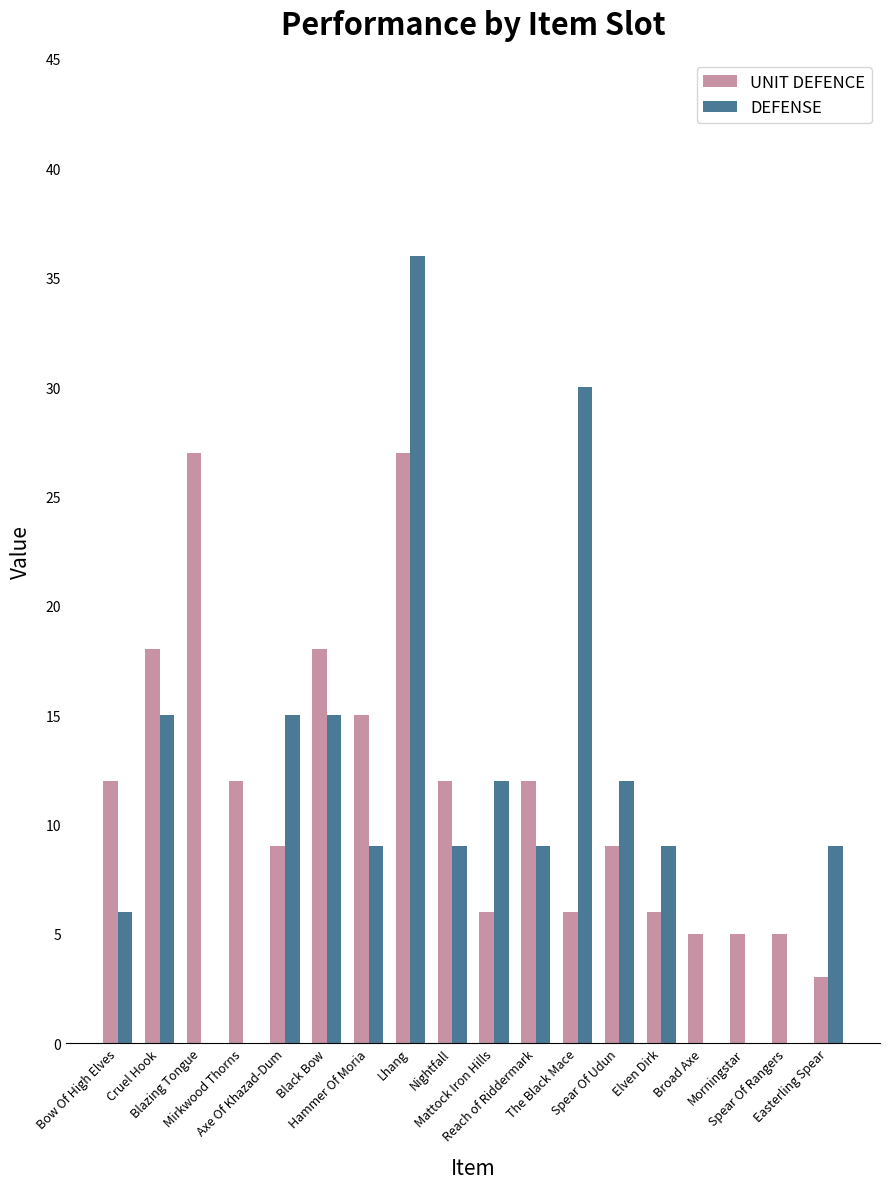

What is the highest value of the DEFENSE series?

36